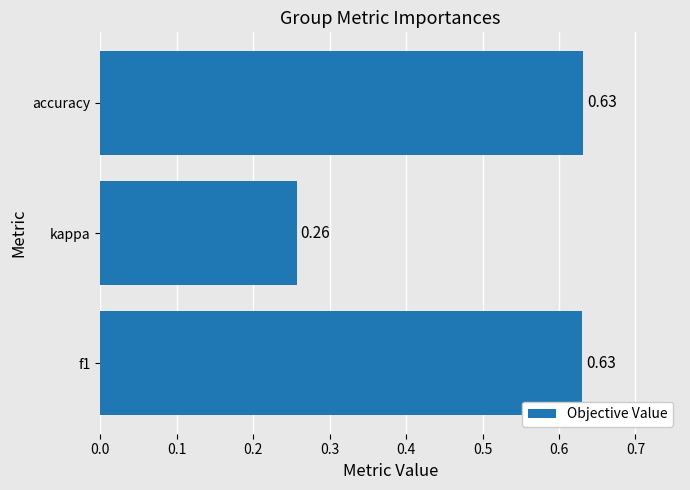

What is the difference between the maximum and minimum values?

0.4